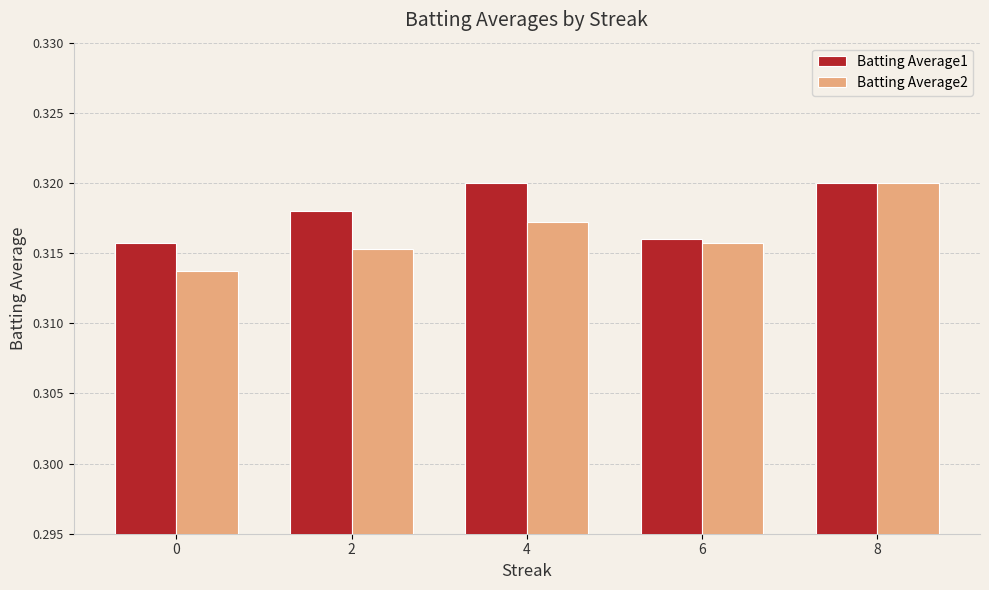

What are all the series names shown in the legend?

Batting Average1, Batting Average2